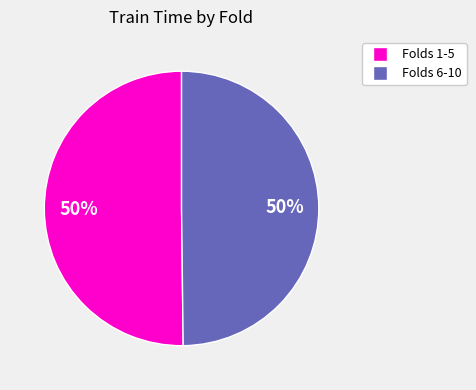

How many segments does this pie chart have?

2